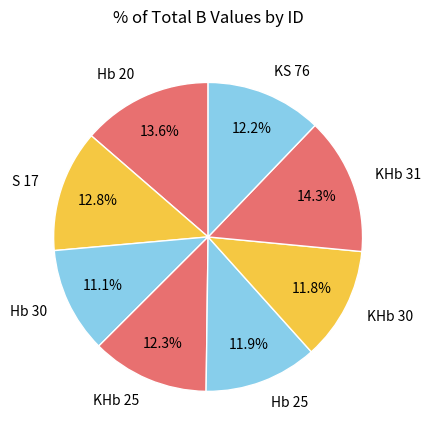

True or false: KHb 25 accounts for 12% of the total.

True